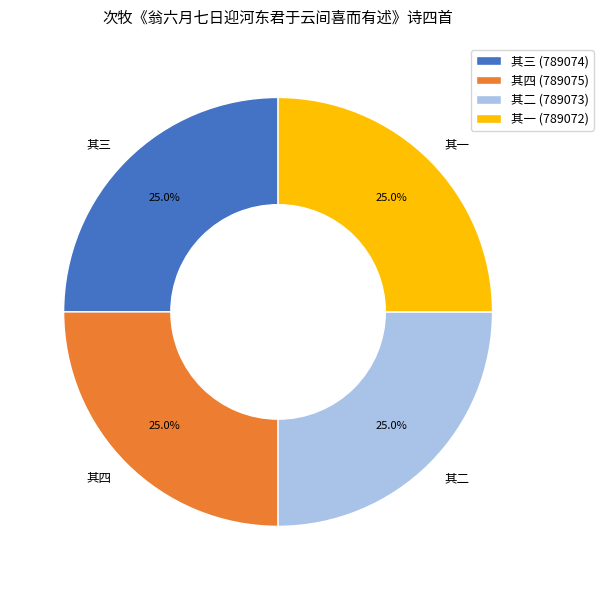

What portion of the pie excludes 其四?

75.0%